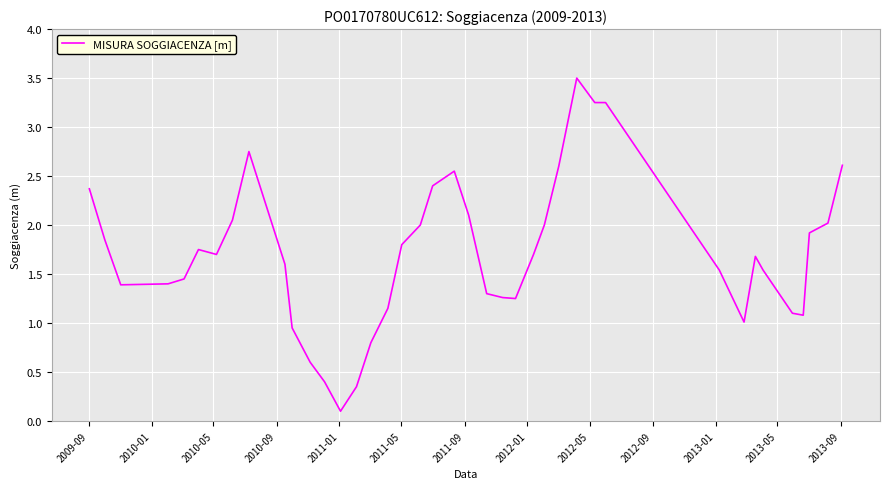

What is the difference between the maximum and minimum values?

3.4